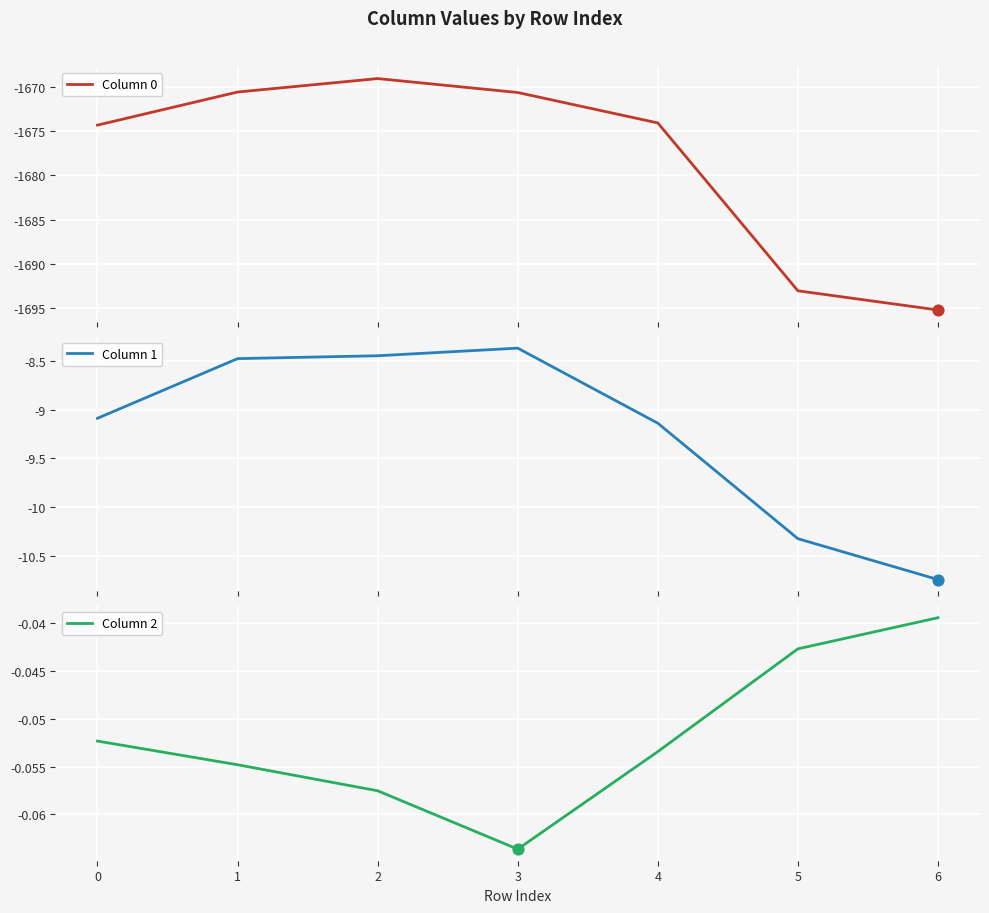

What is the total value across all series at 4?

-1683.3